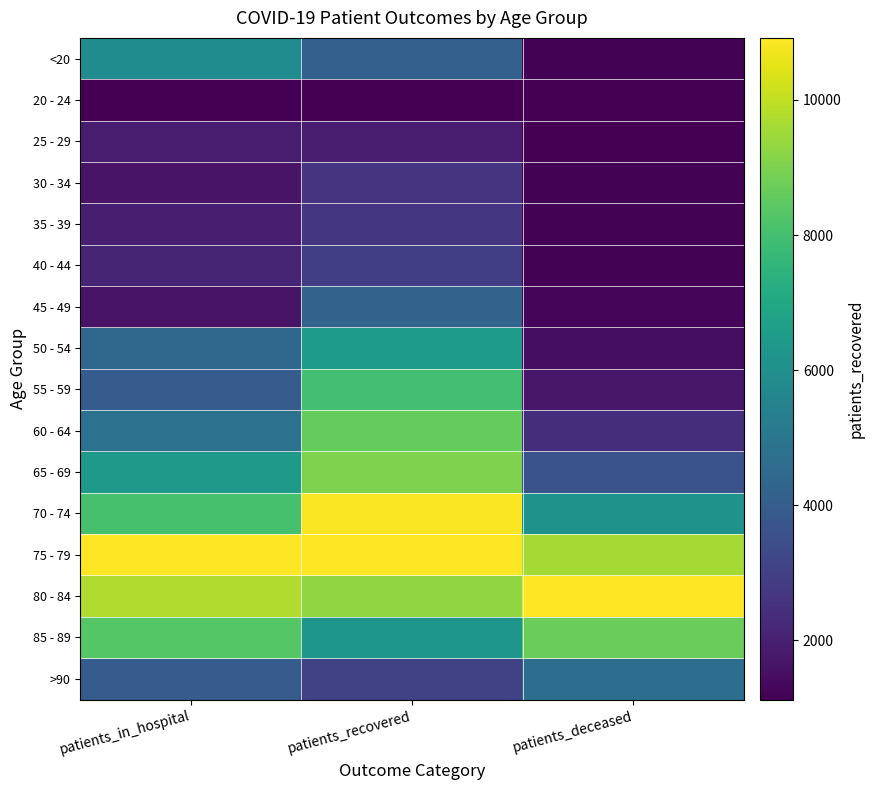

What is the total value across all series at patients_in_hospital?

6.0